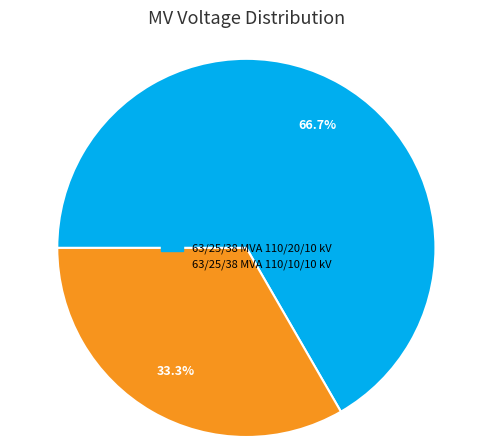

Approximately how many times larger is the value at 63/25/38 MVA 110/10/10 kV compared to 63/25/38 MVA 110/20/10 kV?

0.5